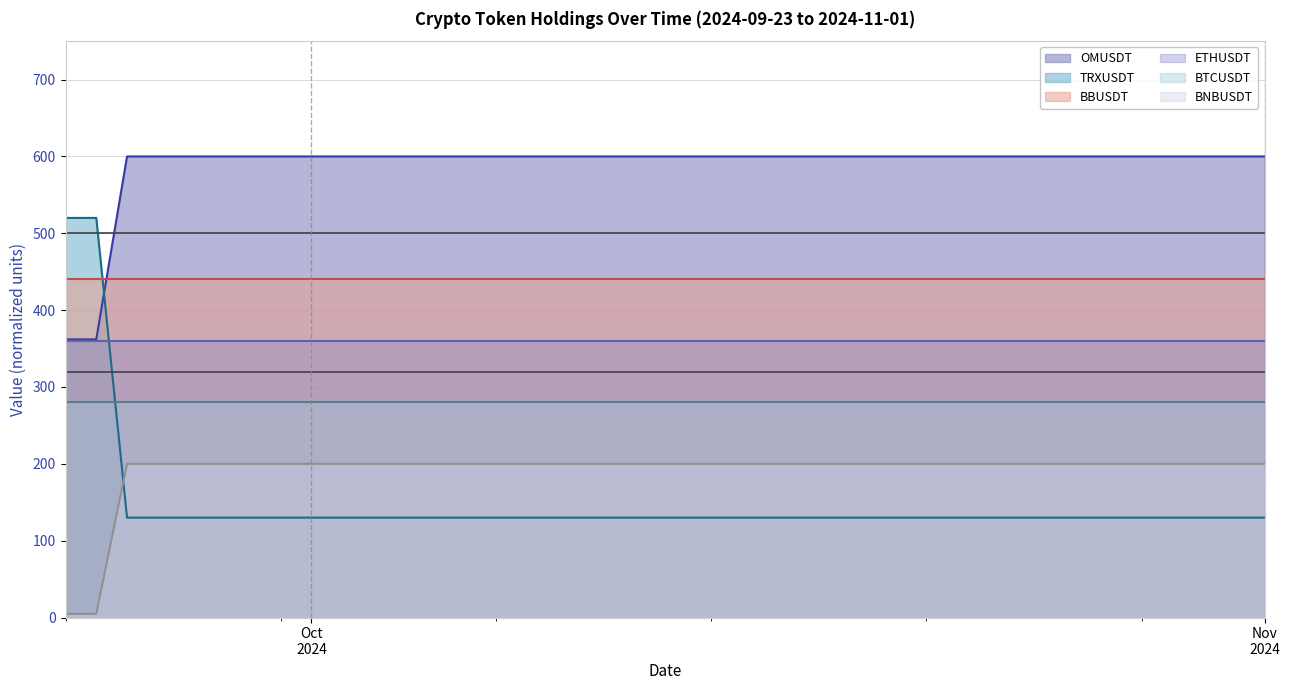

True or false: OMUSDT has more than 0 interior local peaks.

False